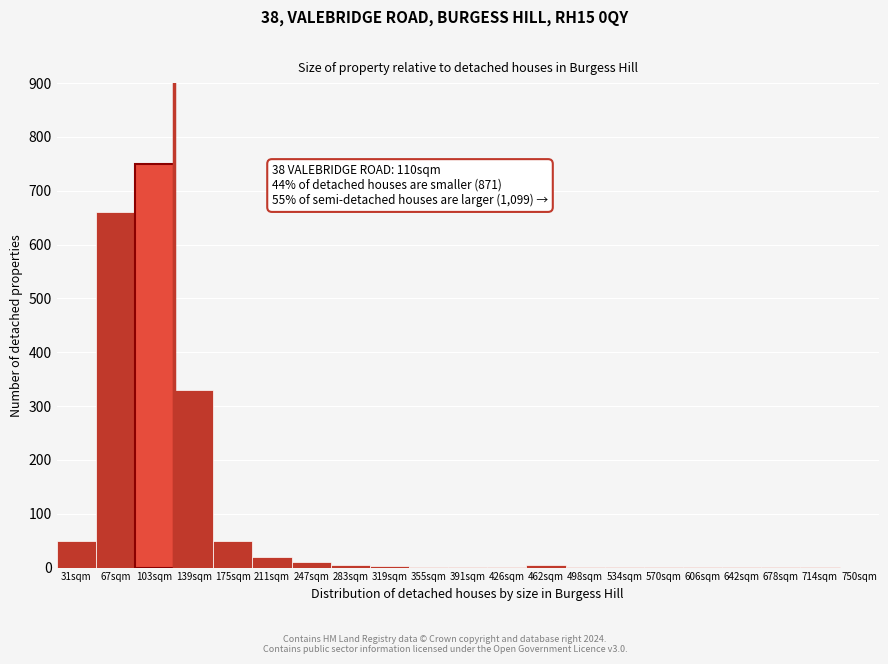

What is the sum of all values?

1897